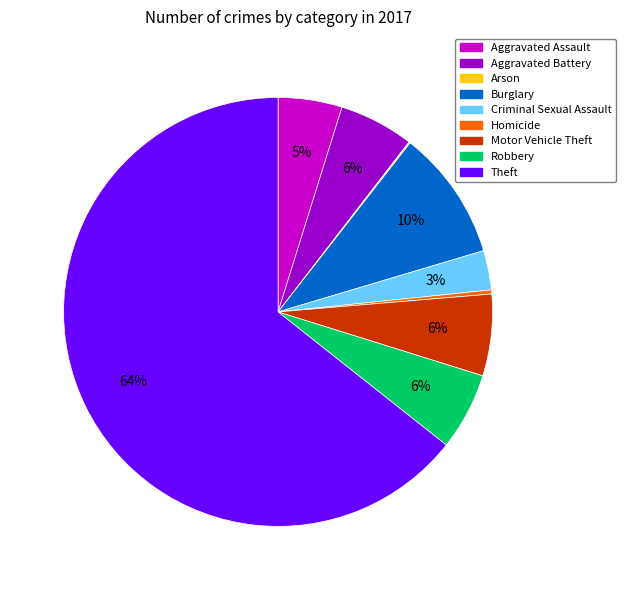

Which slice is the largest?

Theft